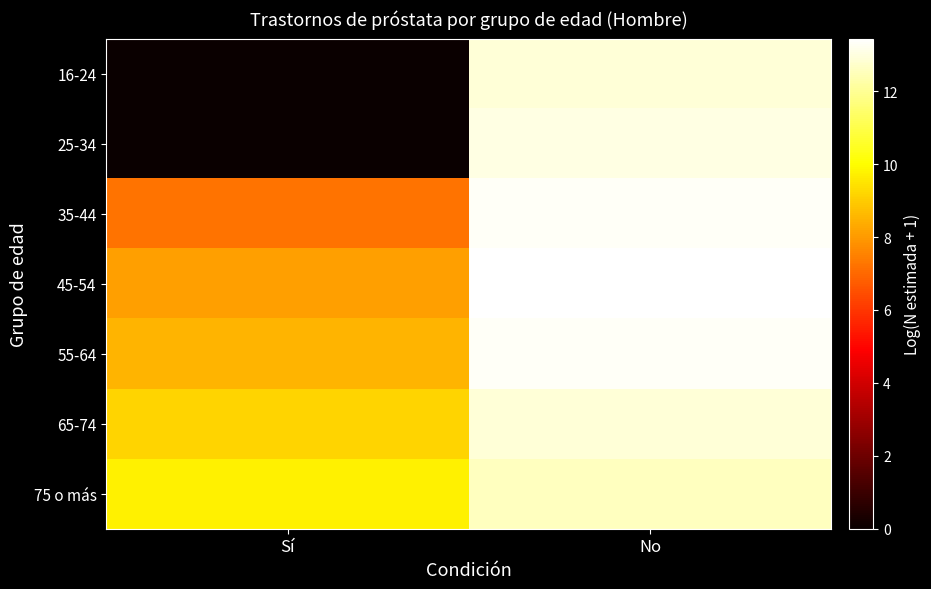

What is the sum of all 65-74 values?

22.0